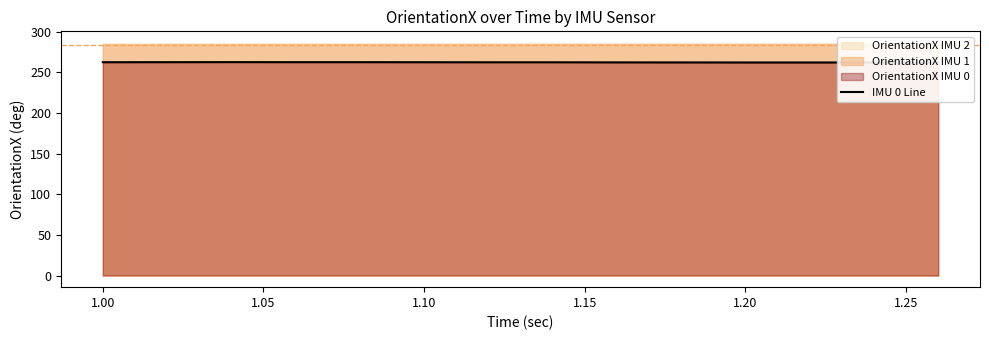

Approximately how many times larger is the value at 1.30 compared to 1.20?

1.0